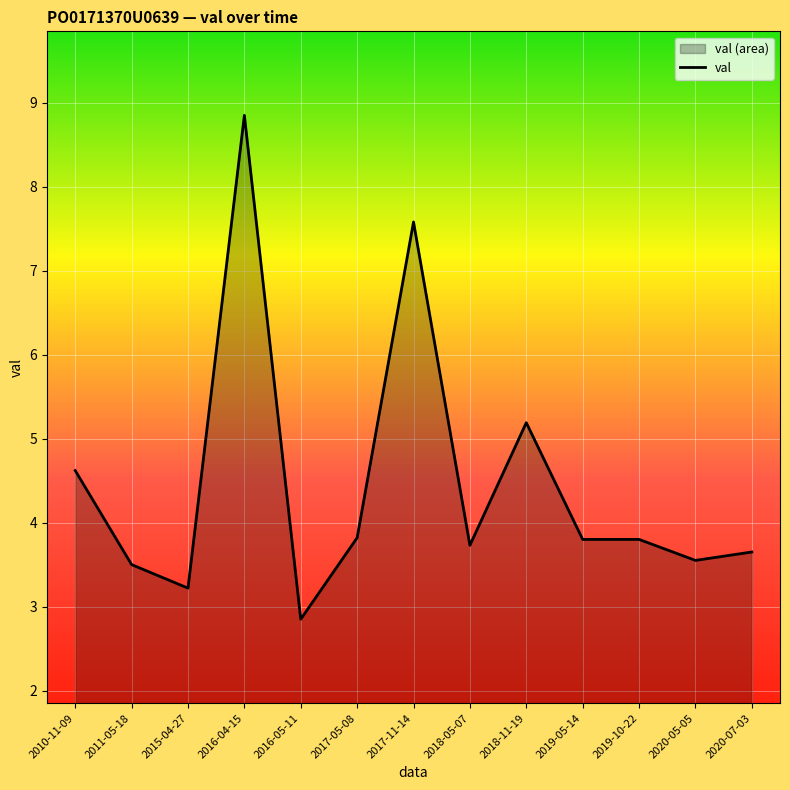

Reading right to left, extract all data points from this chart.

2020-07-03=3.6	2020-05-05=3.5	2019-10-22=3.8	2019-05-14=3.8	2018-11-19=5.2	2018-05-07=3.7	2017-11-14=7.6	2017-05-08=3.8	2016-05-11=2.9	2016-04-15=8.8	2015-04-27=3.2	2011-05-18=3.5	2010-11-09=4.6